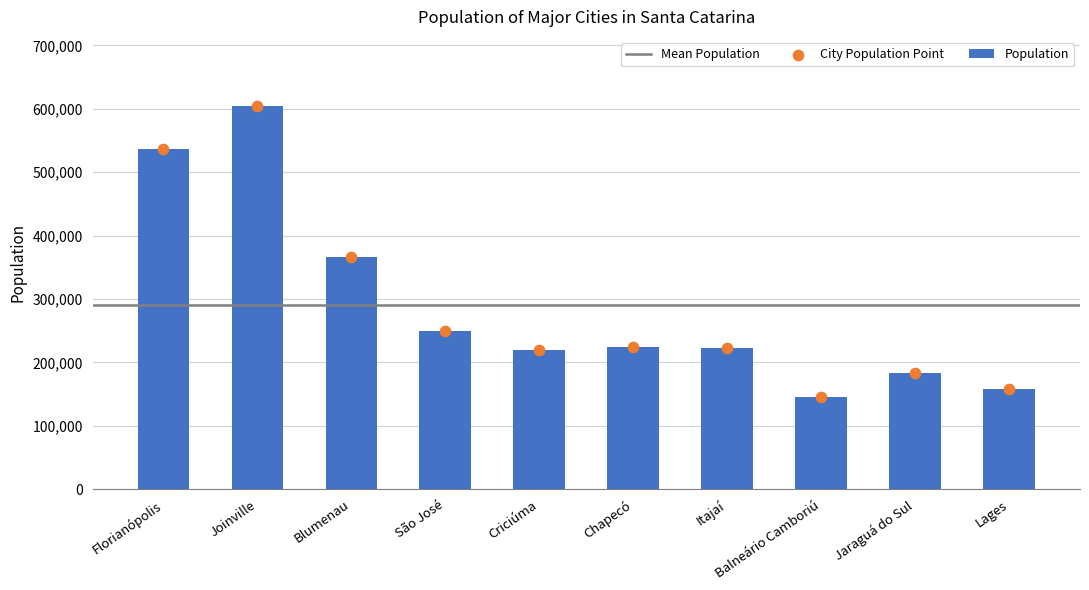

What is the ratio of the value at Jaraguá do Sul to the value at Lages?

1.2